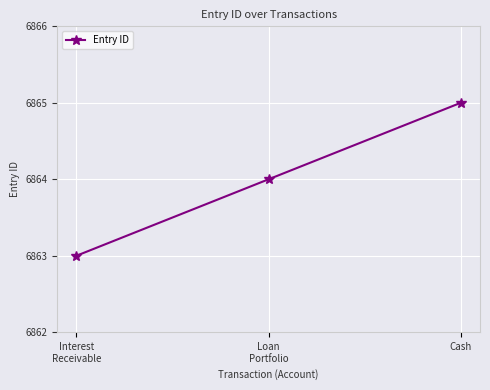

What is the change in value from Loan
Portfolio to Cash?

+1